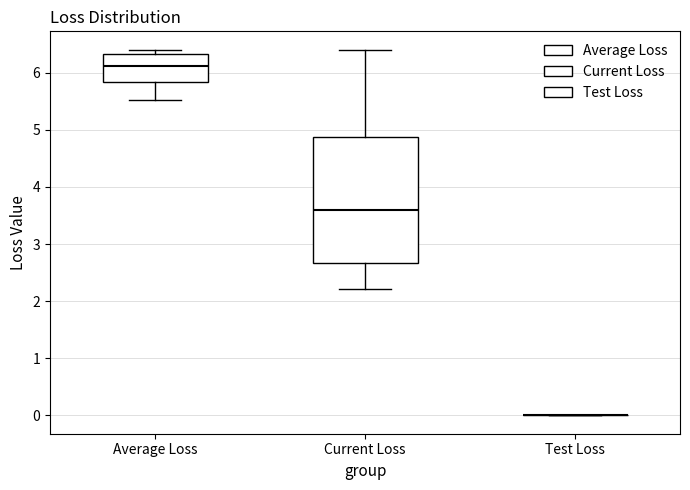

Comparing the boxes themselves (not the whiskers), which one is the tallest?

Current Loss